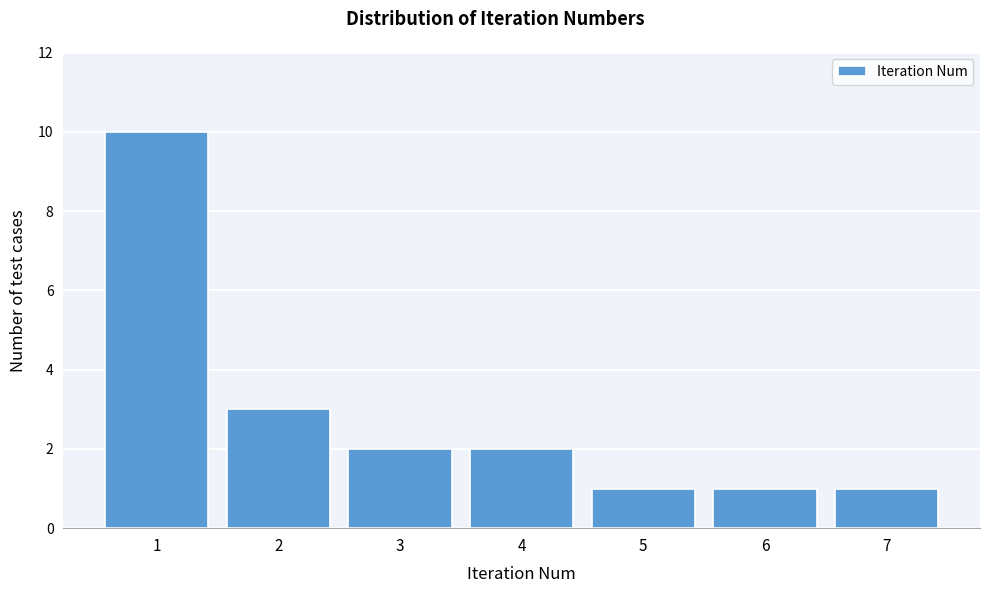

Reading right to left, transcribe all the data shown in this chart.

7=1	6=1	5=1	4=2	3=2	2=3	1=10